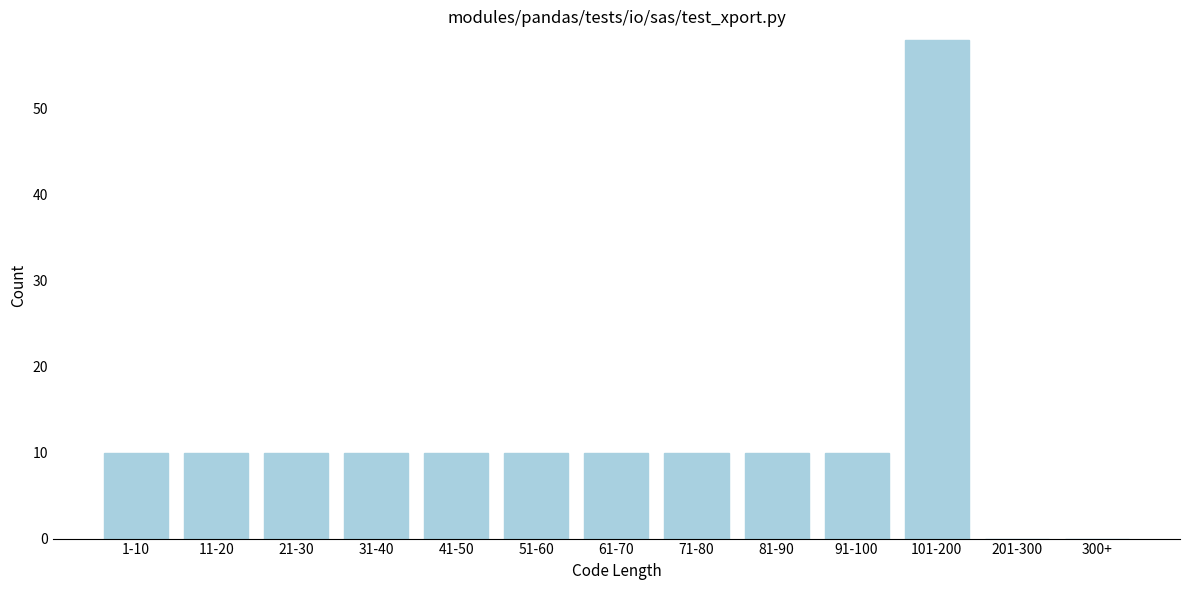

Reading left to right, transcribe all the data shown in this chart.

1-10=10	11-20=10	21-30=10	31-40=10	41-50=10	51-60=10	61-70=10	71-80=10	81-90=10	91-100=10	101-200=58	201-300=0	300+=0